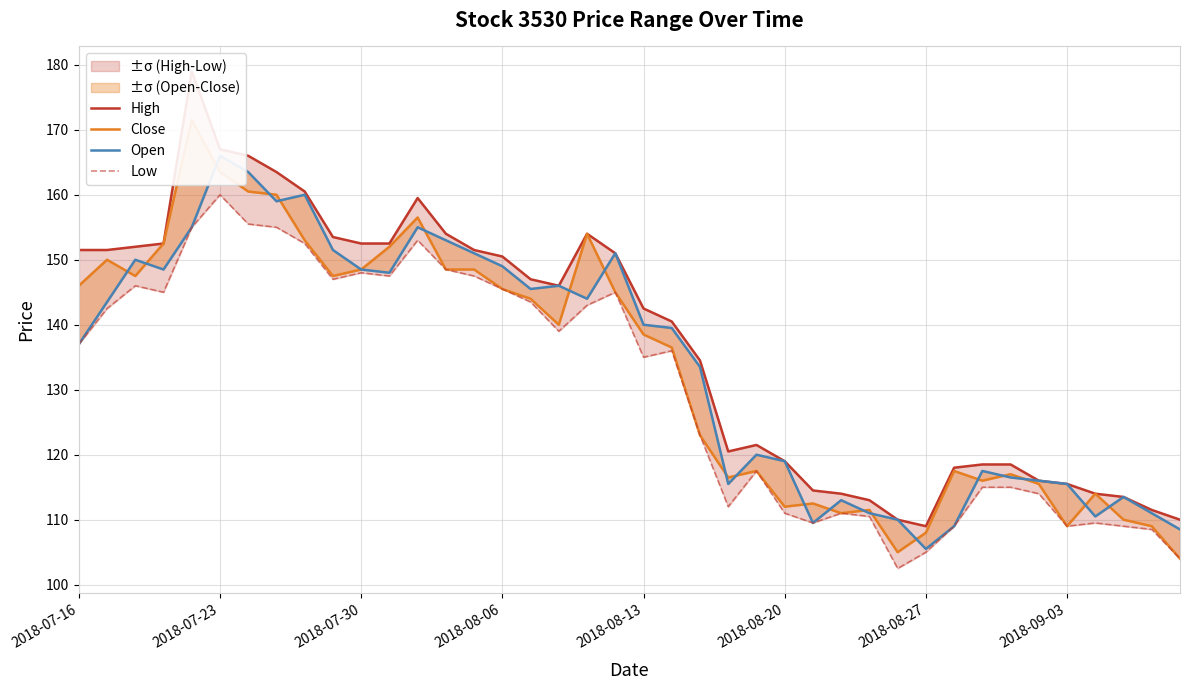

Which series has the widest spread of values?

High